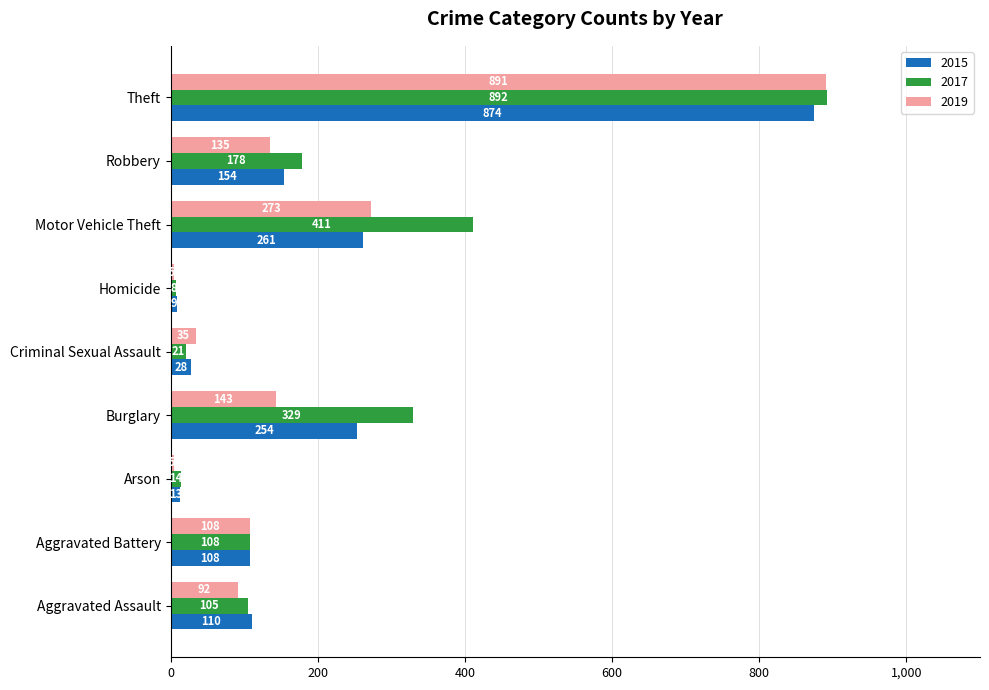

Between Aggravated Assault and Theft, which series saw the biggest shift?

2019